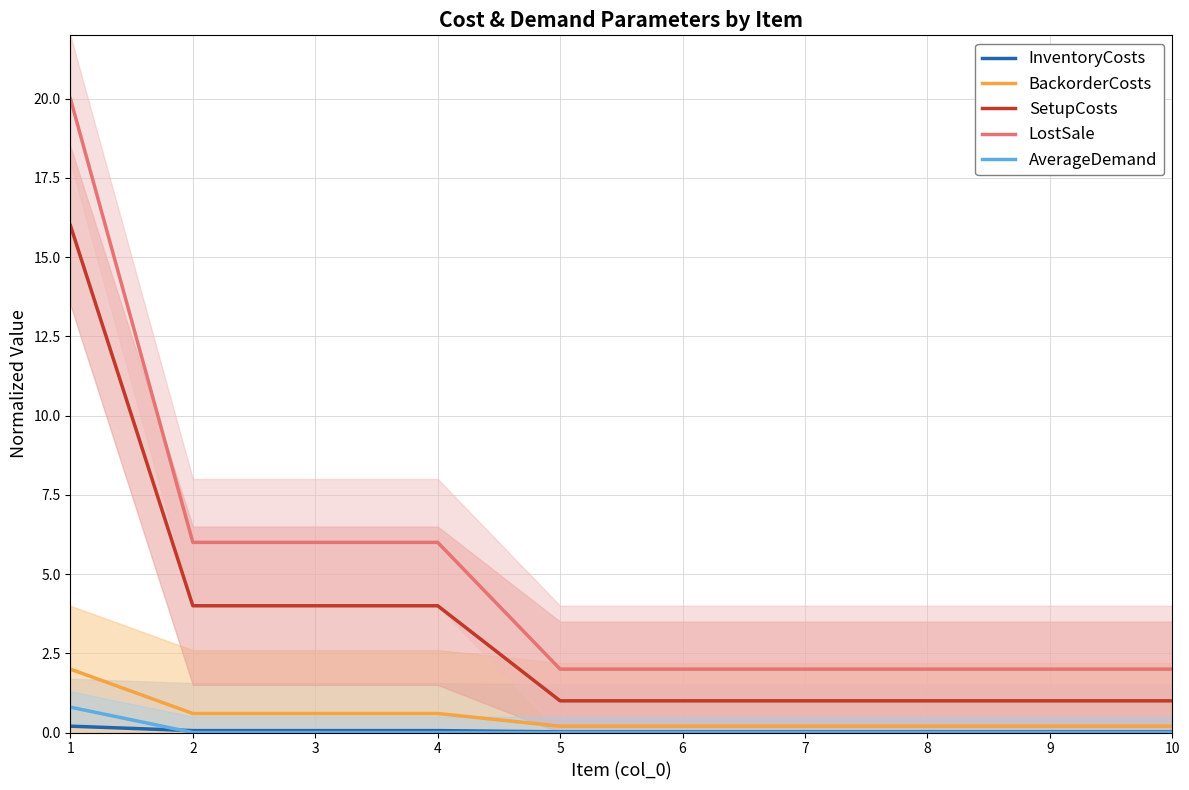

List the series in order of their peak value, highest first.

LostSale, SetupCosts, BackorderCosts, AverageDemand, InventoryCosts